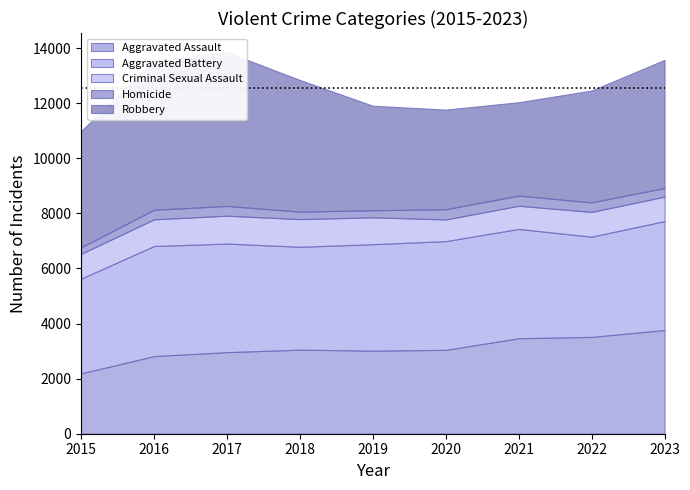

At which label does Robbery first exceed 4220?

2016